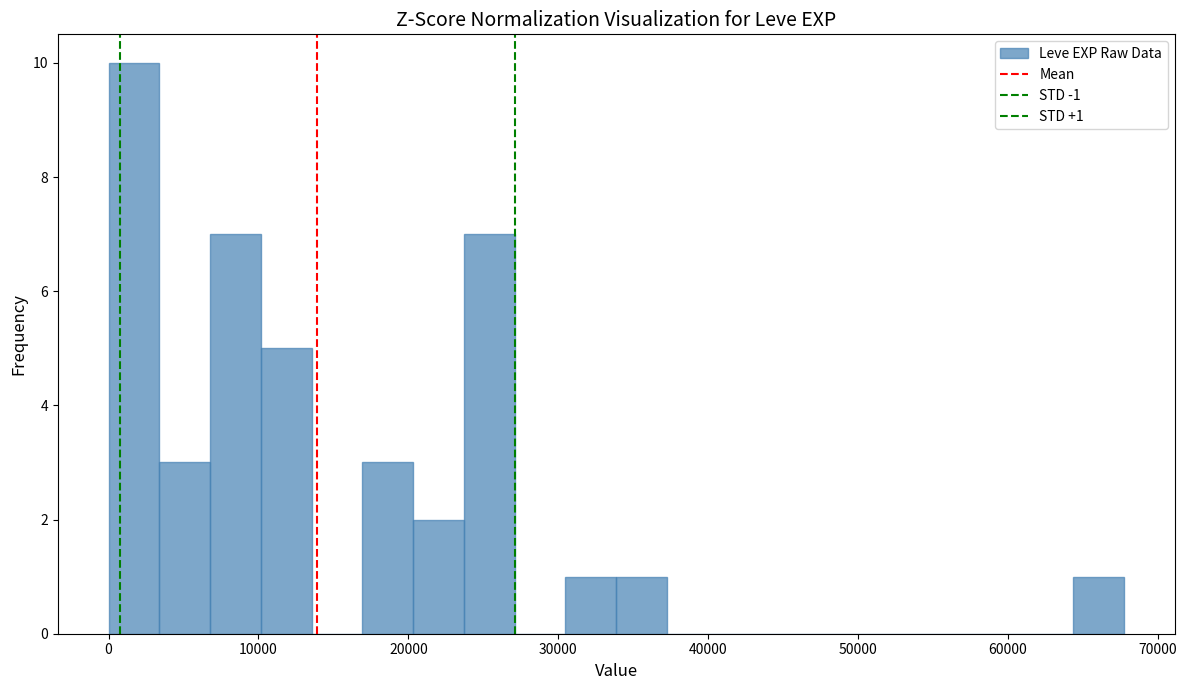

Read against the x-axis, roughly where is the centre of the tallest bar?

2000